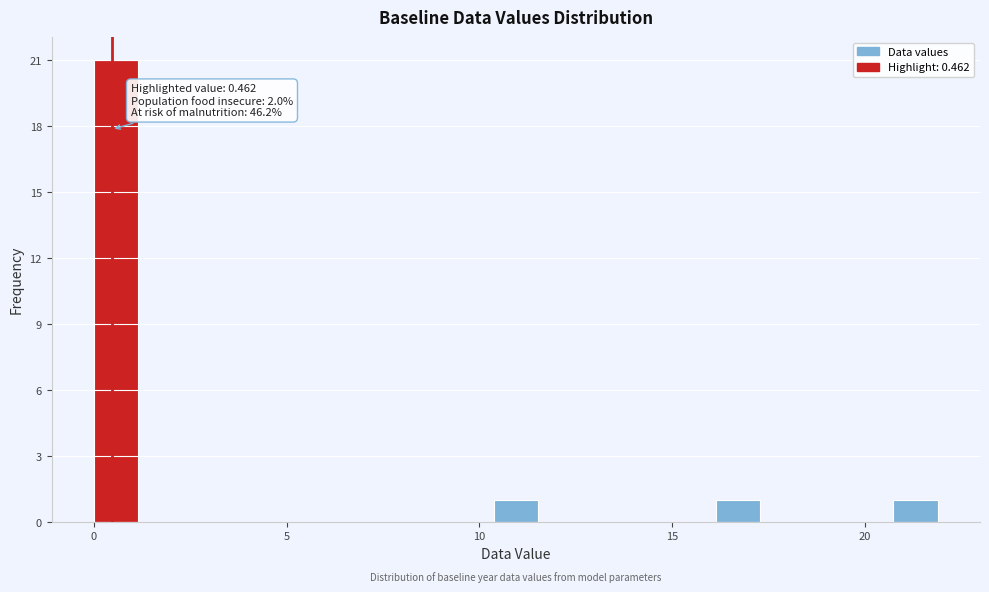

Read against the x-axis, roughly where is the centre of the tallest bar?

0.5